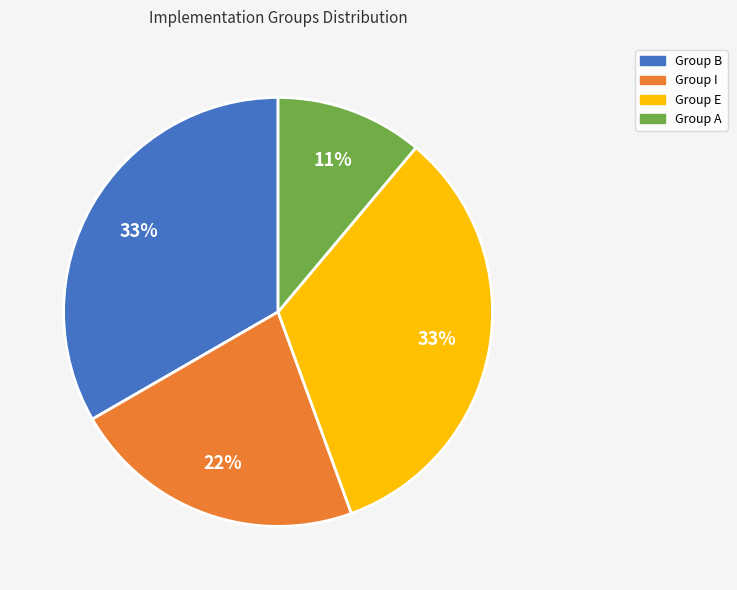

To the nearest percent, what is the average slice percentage?

25%